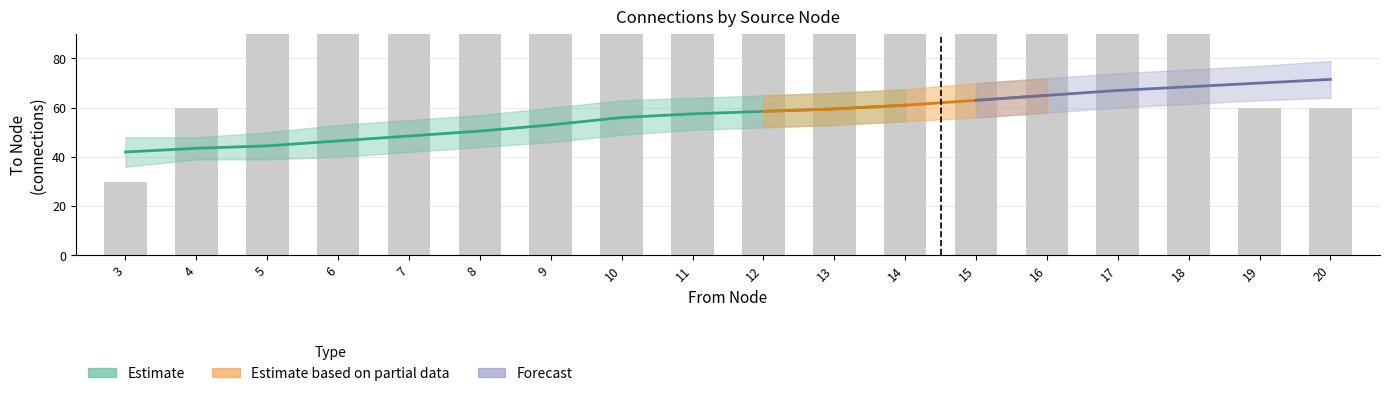

What is the spread (max minus min) of values at 14?

88.0